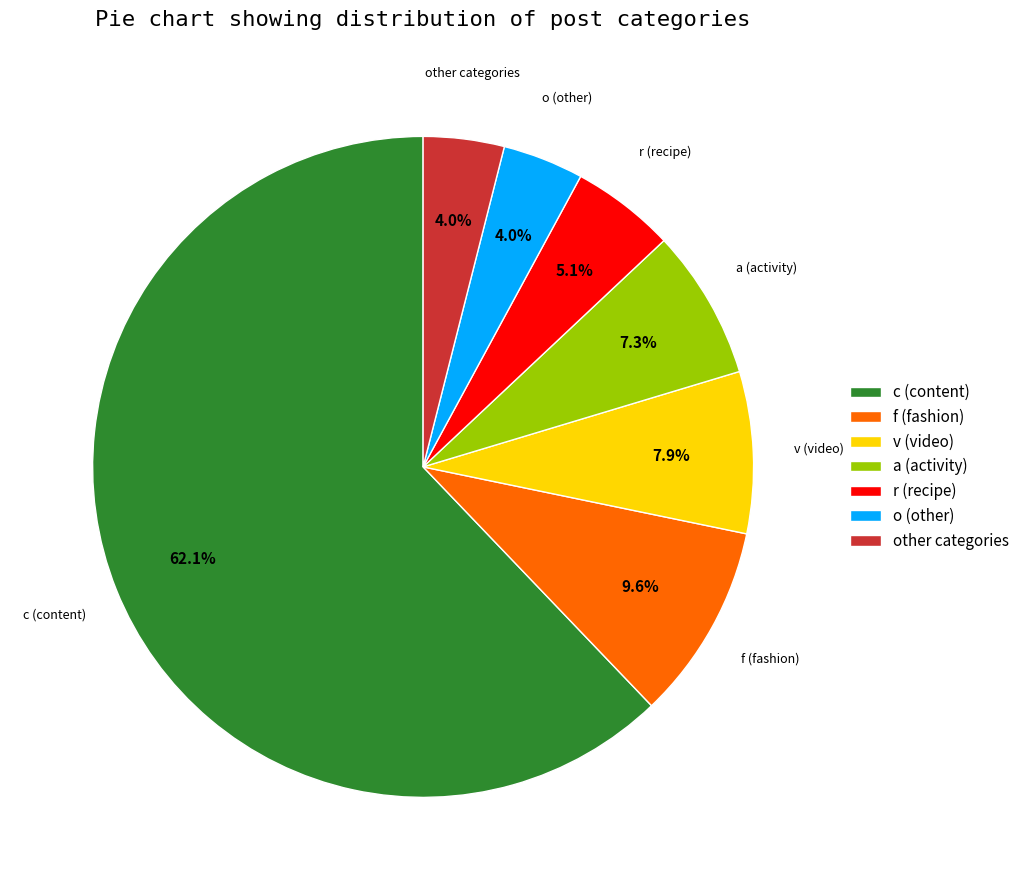

Which category has the biggest portion of the pie?

c (content)